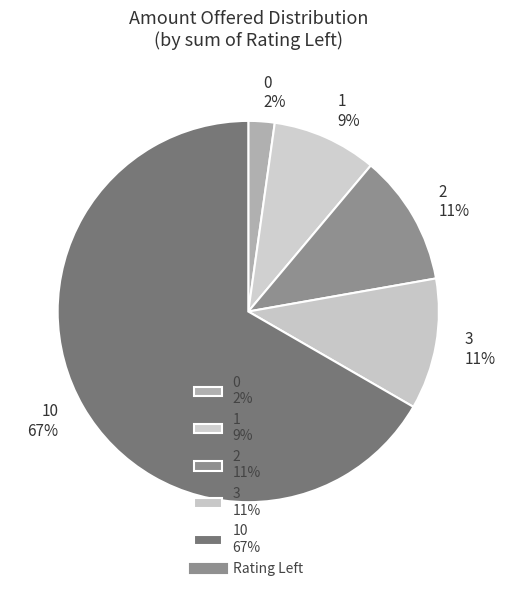

To the nearest percent, what is the average slice percentage?

20%